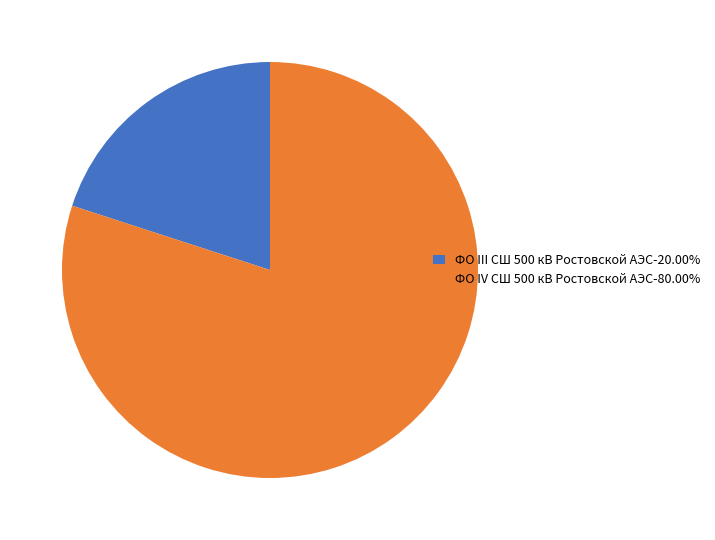

Which category accounts for the majority?

ФО IV СШ 500 кВ Ростовской АЭС